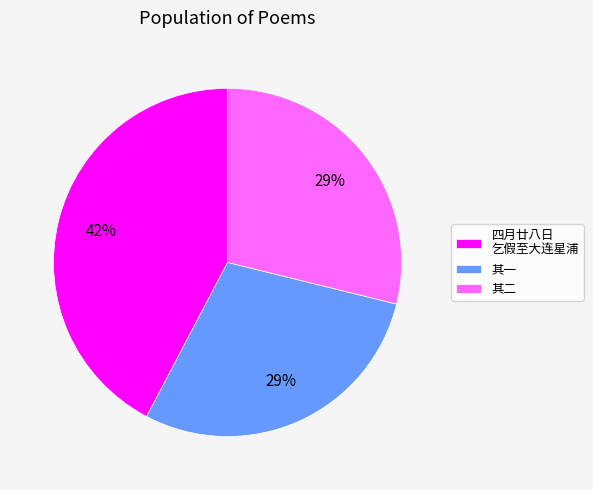

To the nearest percent, what portion does 四月廿八日 乞假至大连星浦 represent?

42%